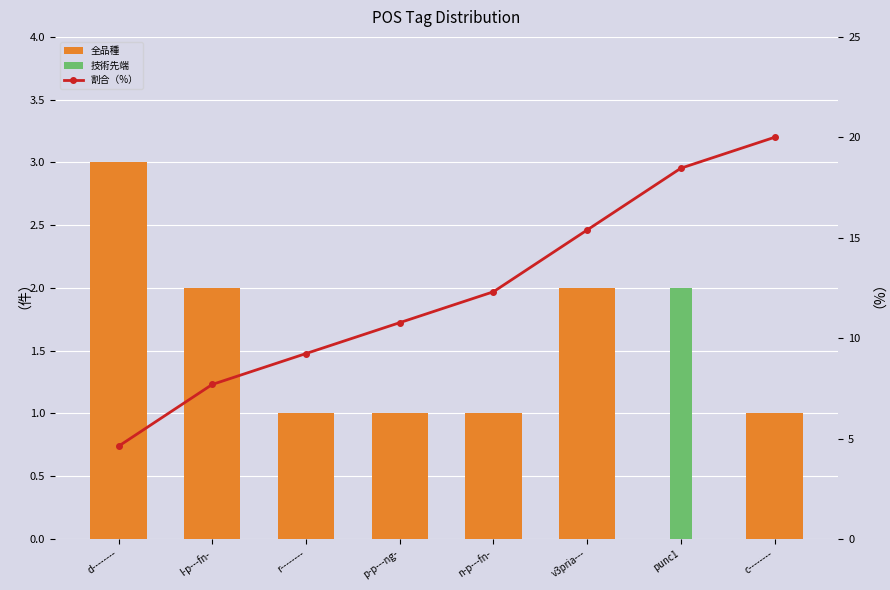

How many groups of bars are there?

8